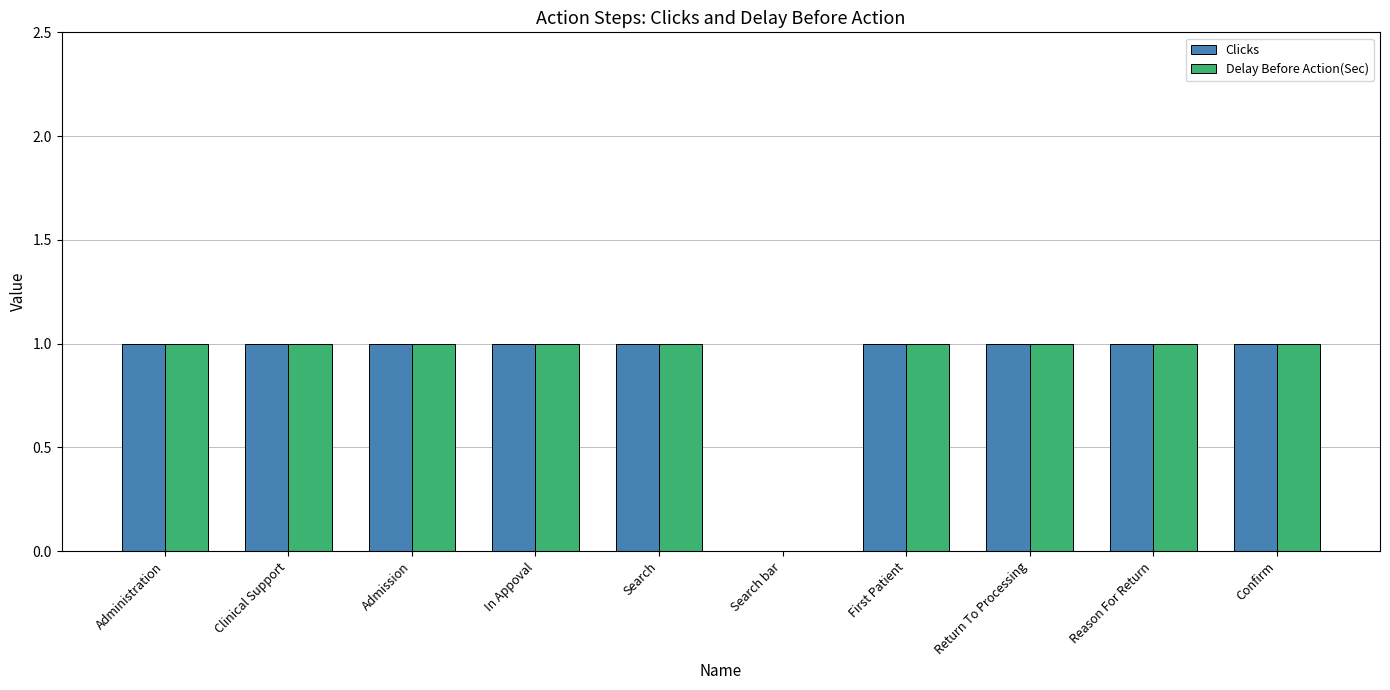

Are the bars horizontal?

No